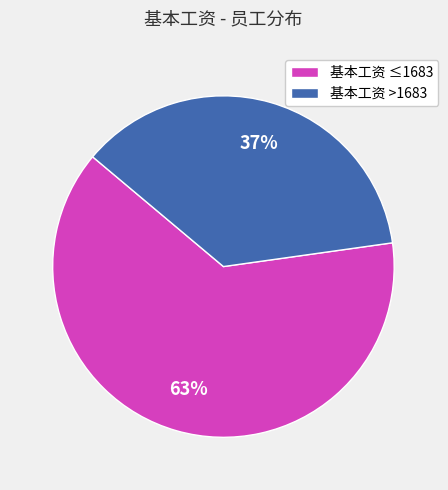

To the nearest percent, what portion does 基本工资 ≤1683 represent?

63%